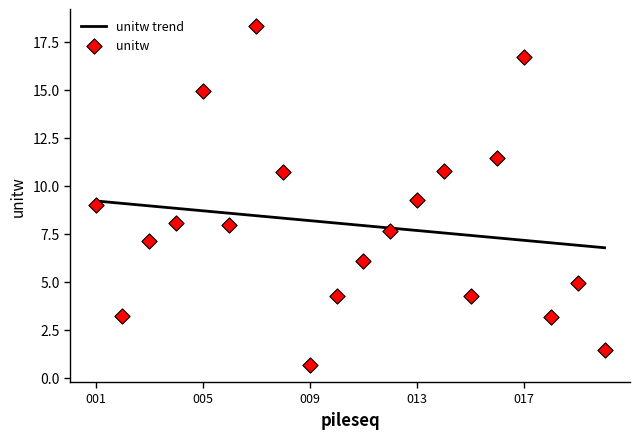

True or false: unitw trend has a value of 8.7 at 005.

True